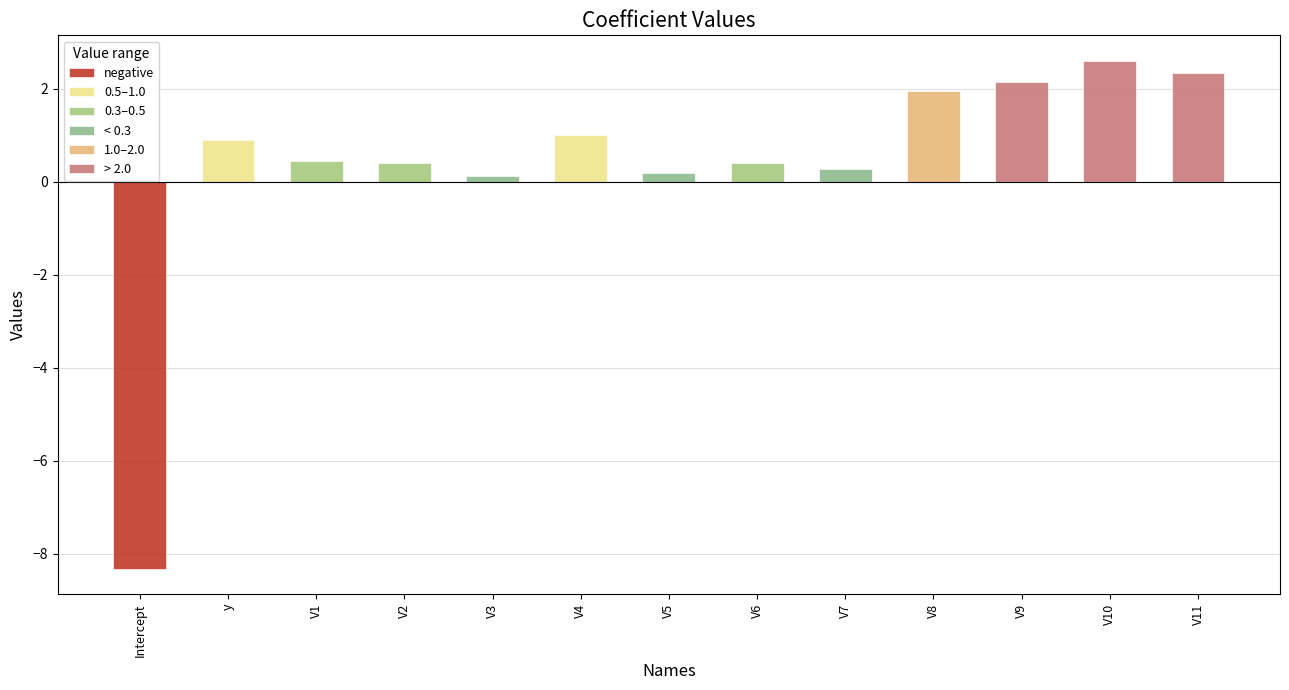

Is it true that the value at V5 is 0.1?

False